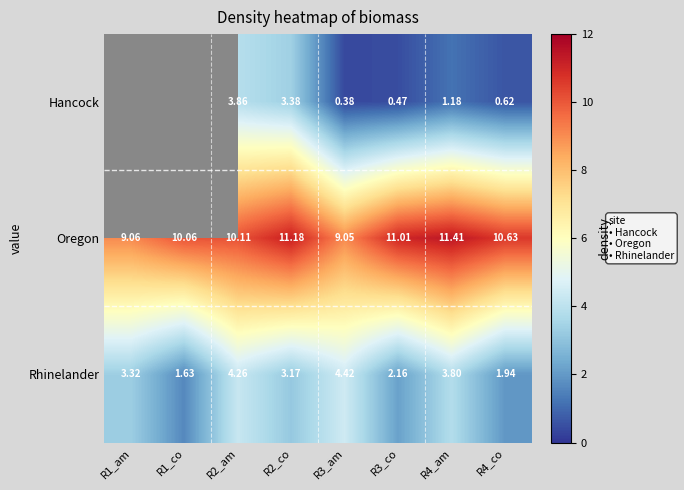

How many distinct data groups are displayed?

3